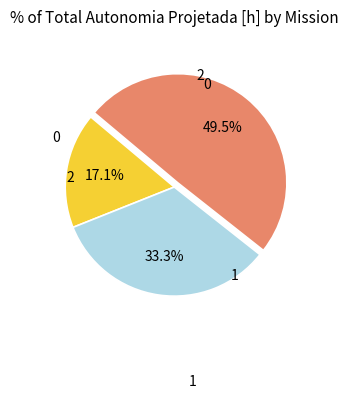

Count the number of slices in the pie.

3